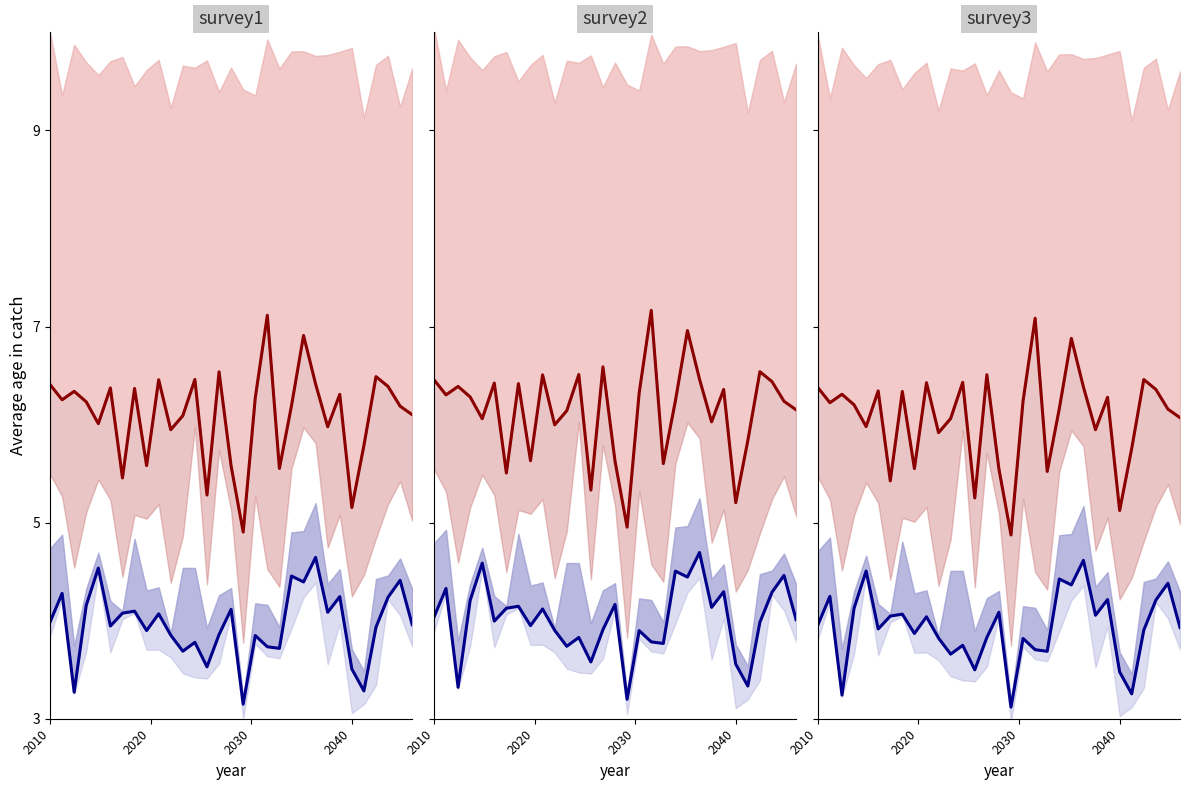

What is the maximum value shown in the chart?

7.1